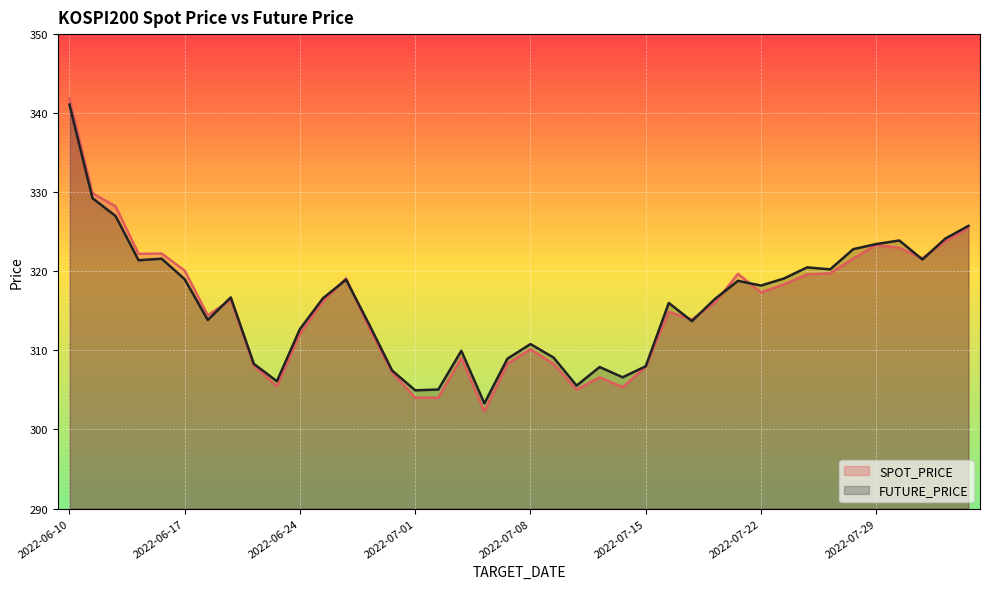

True or false: FUTURE_PRICE has more than 1 points higher than both neighbors.

True